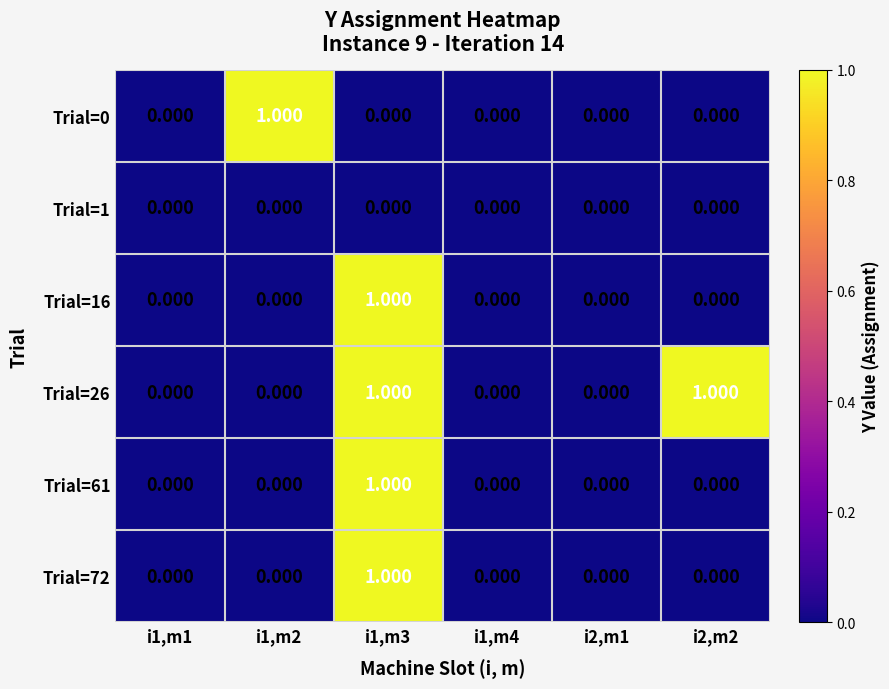

At which category is the sum across all series the highest?

i1,m3